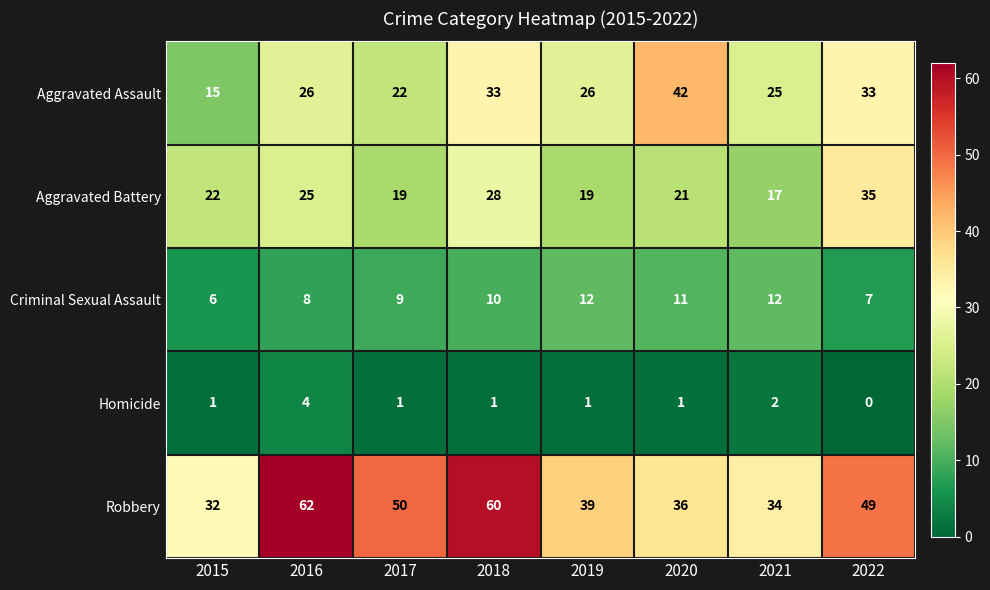

What is the difference between the Aggravated Assault values at 2016 and 2018?

7